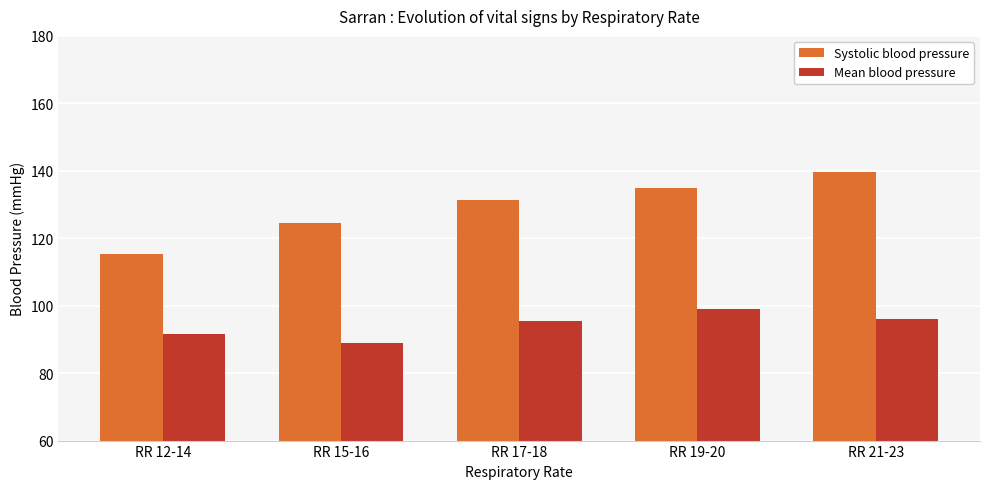

What is the highest value of the Systolic blood pressure series?

139.5